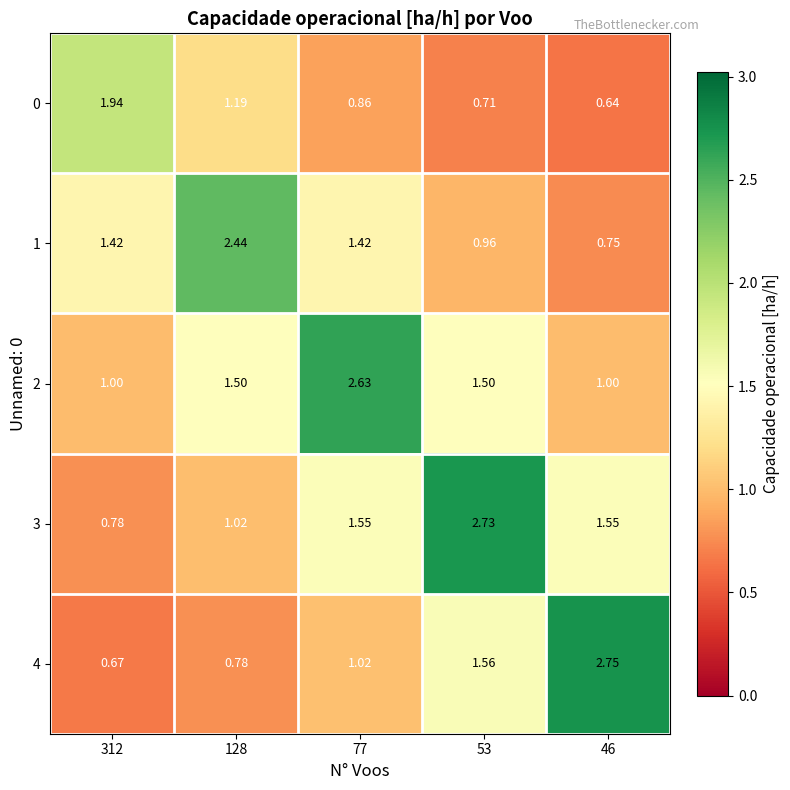

Is the value of 2 at 53 greater than the value of 3 at 312?

Yes